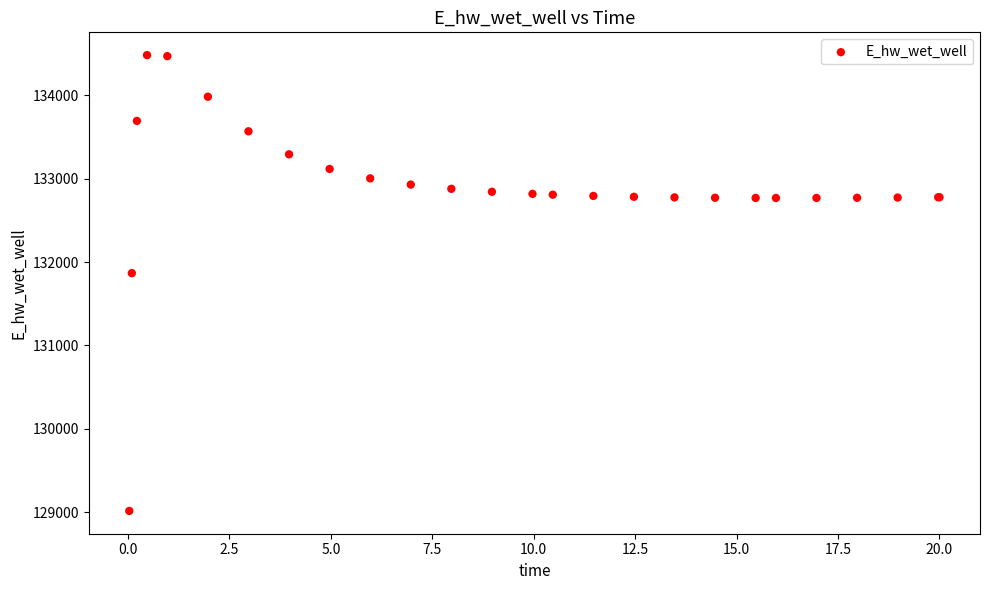

What Y value in the scatter plot is closest to 131748?

131867.0